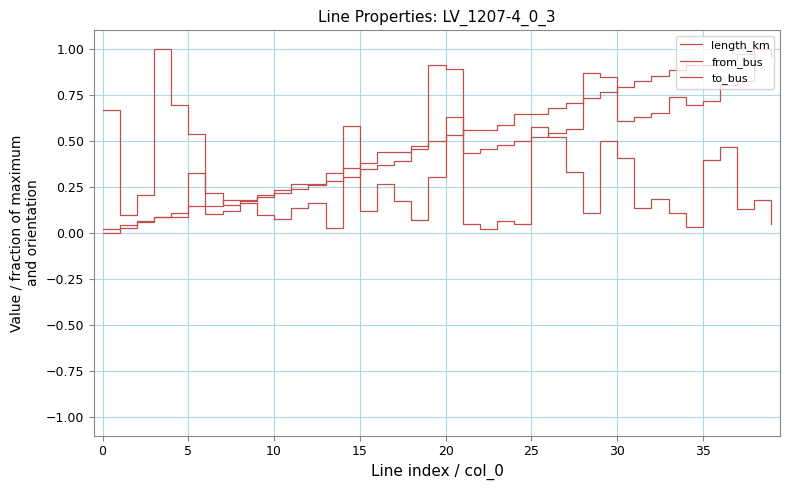

Does the chart have visible grid lines?

Yes